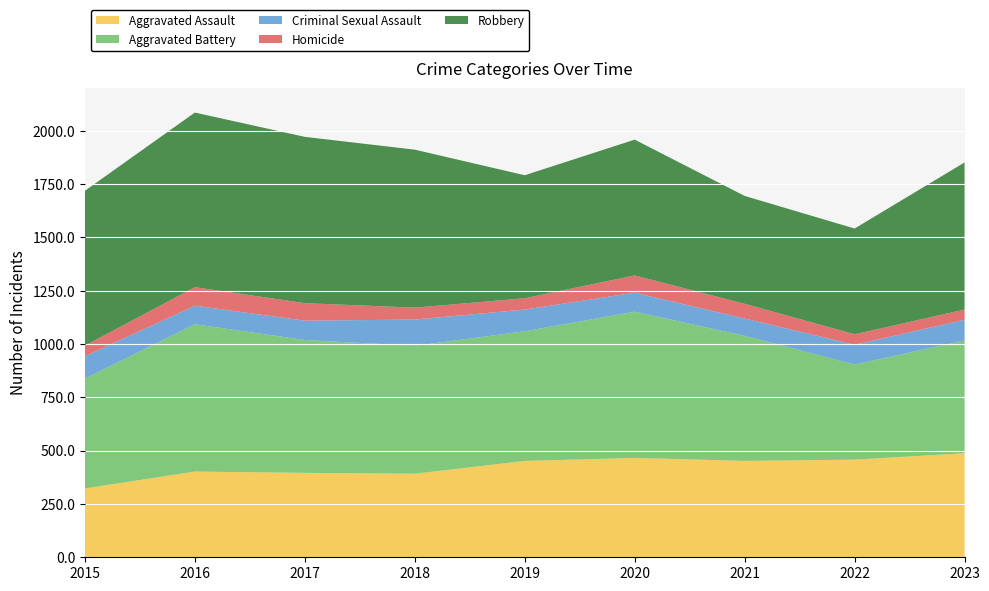

Reading right to left, what are all the values shown in this chart?

Aggravated Assault: 488	458	452	466	452	392	396	402	323
Aggravated Battery: 529	446	587	686	608	600	623	691	515
Criminal Sexual Assault: 97	93	81	89	102	123	91	87	105
Homicide: 48	49	69	81	53	56	82	87	50
Robbery: 690	496	506	637	577	741	780	819	726